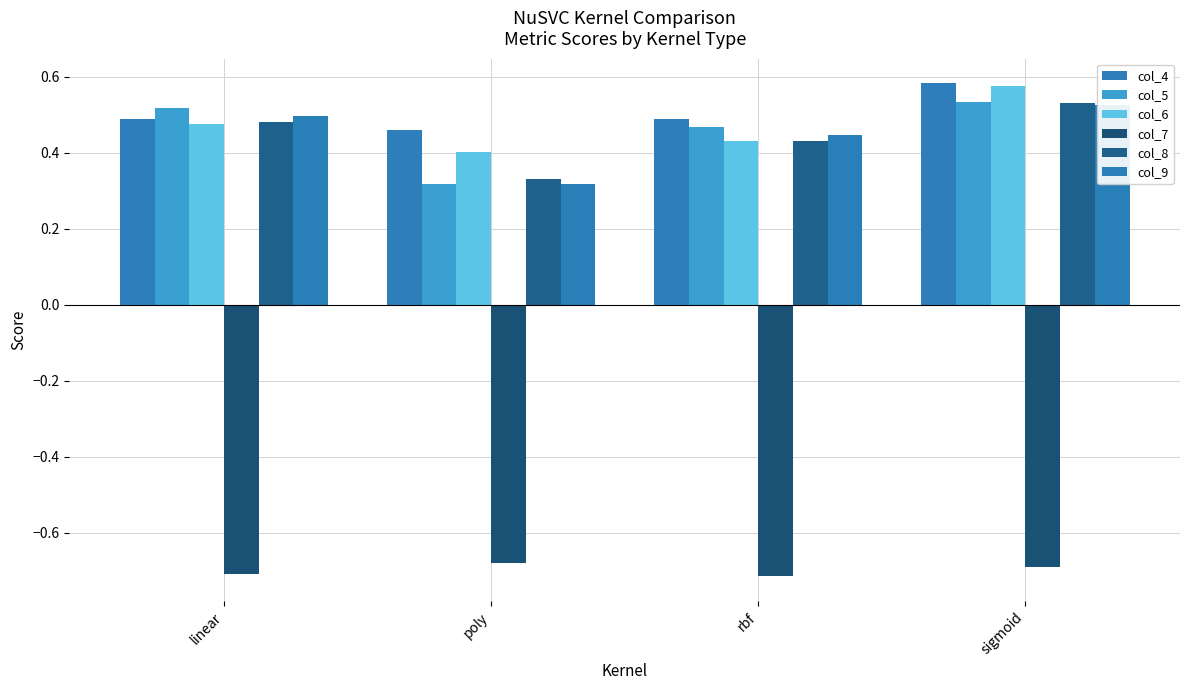

Which category has the lowest value in the col_5 series?

poly